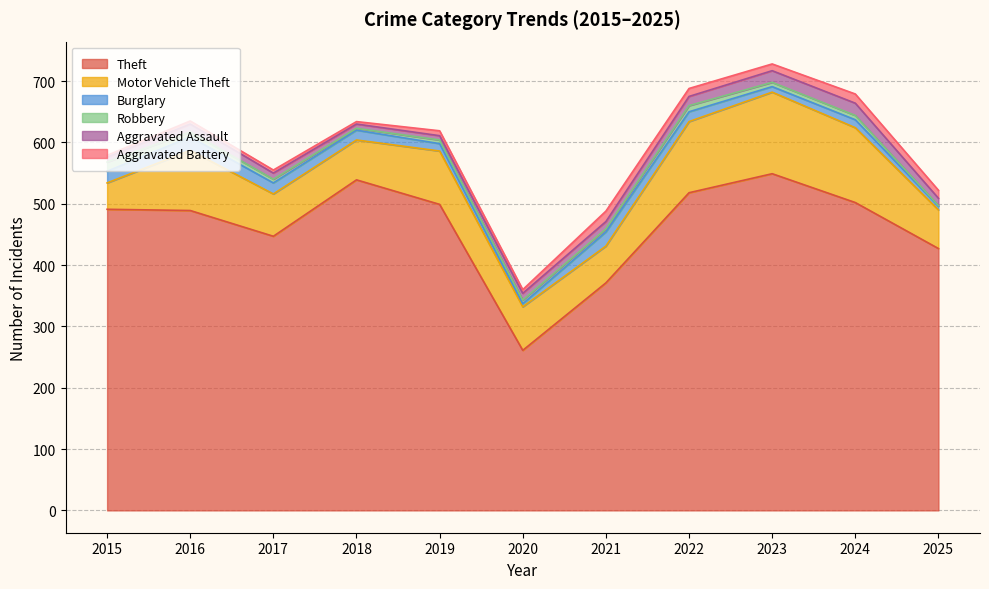

What is the value of the Motor Vehicle Theft point at the 1st from the left?

43